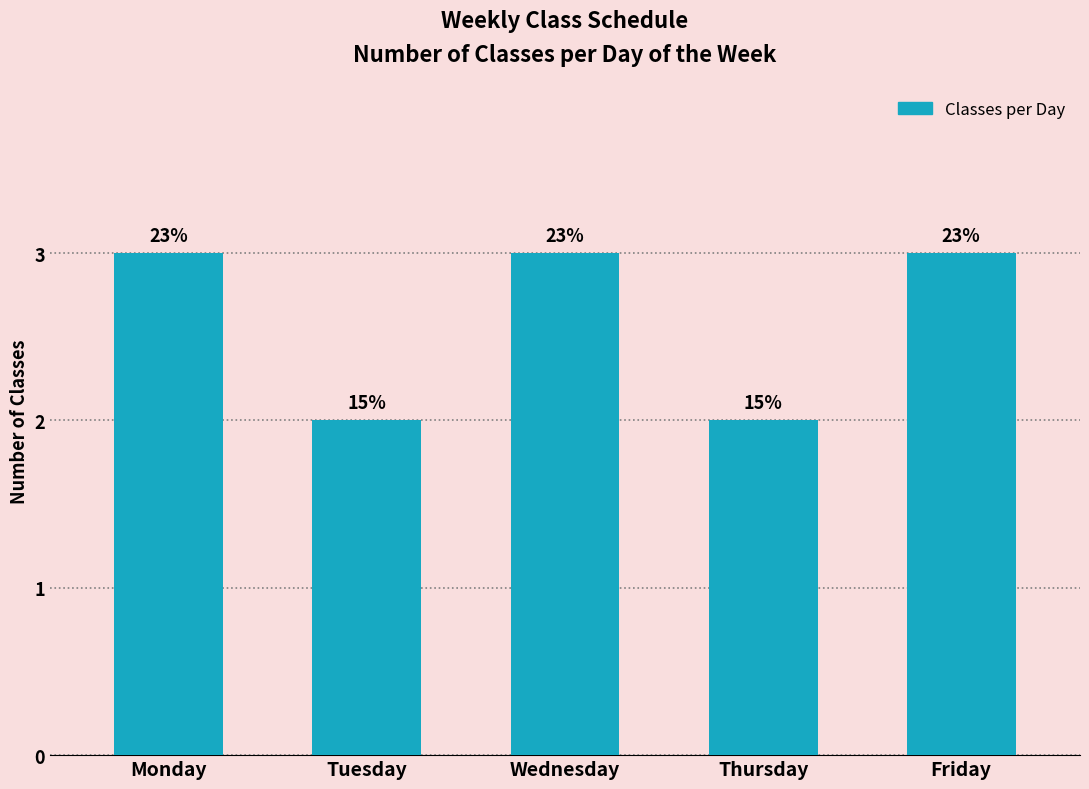

What is the value of the 3rd bar from the left?

3